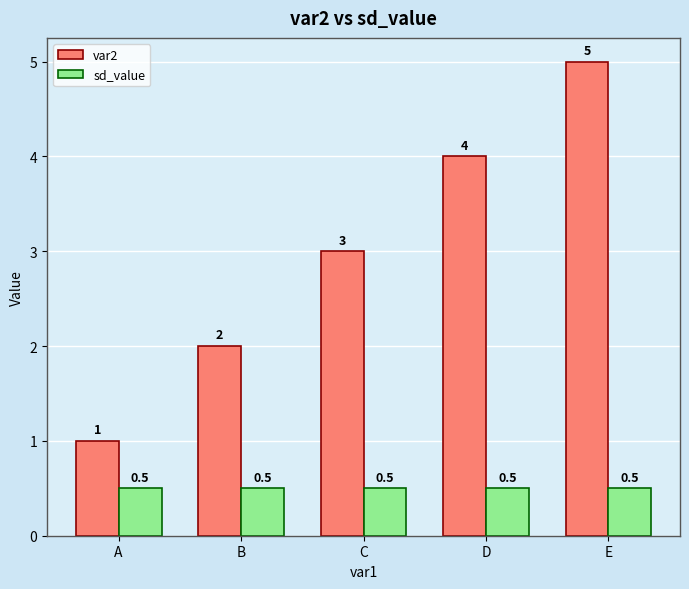

What are all the series names shown in the legend?

var2, sd_value